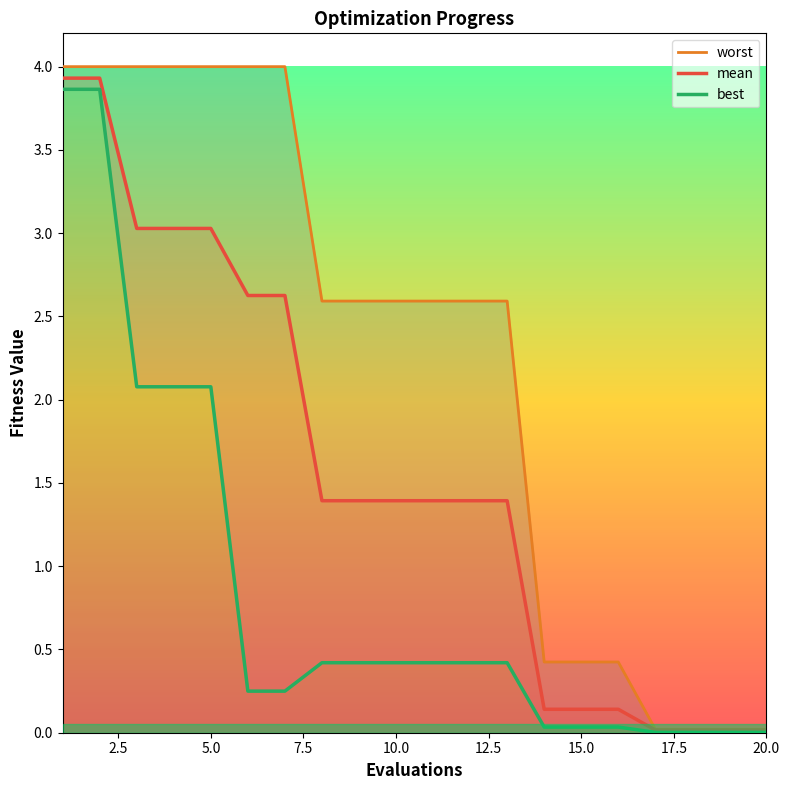

The value of mean at 15.0 is 0.1. True or false?

True